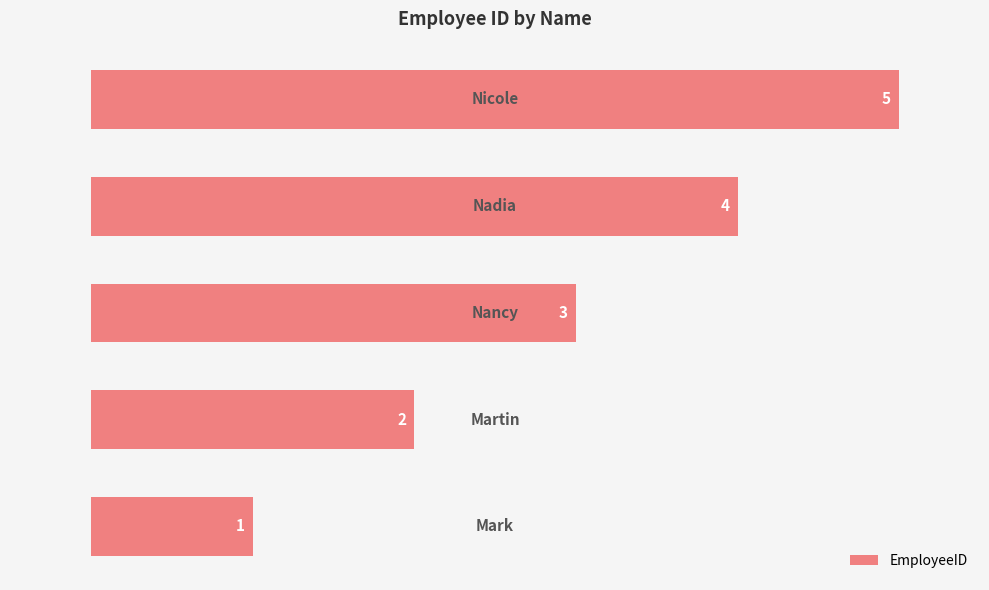

How many distinct data groups are displayed?

1